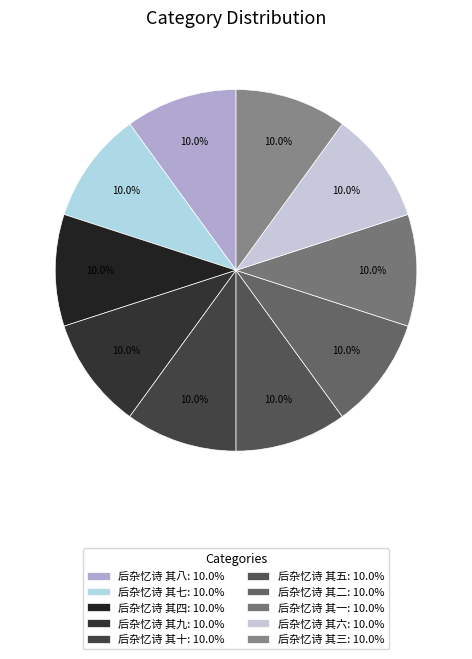

Between 后杂忆诗 其八 and 后杂忆诗 其四, which is larger?

后杂忆诗 其八